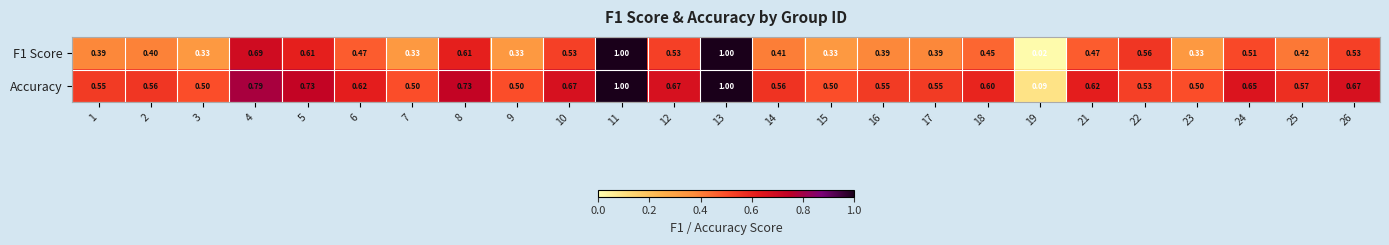

Is the value of F1 Score at 24 greater than the value of Accuracy at 10?

No